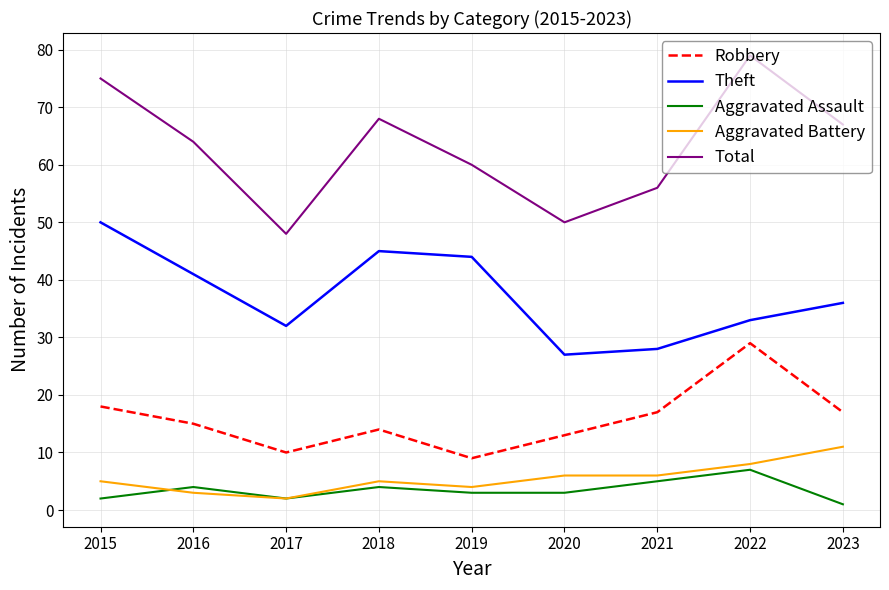

What is the total value across all series at 2015?

150